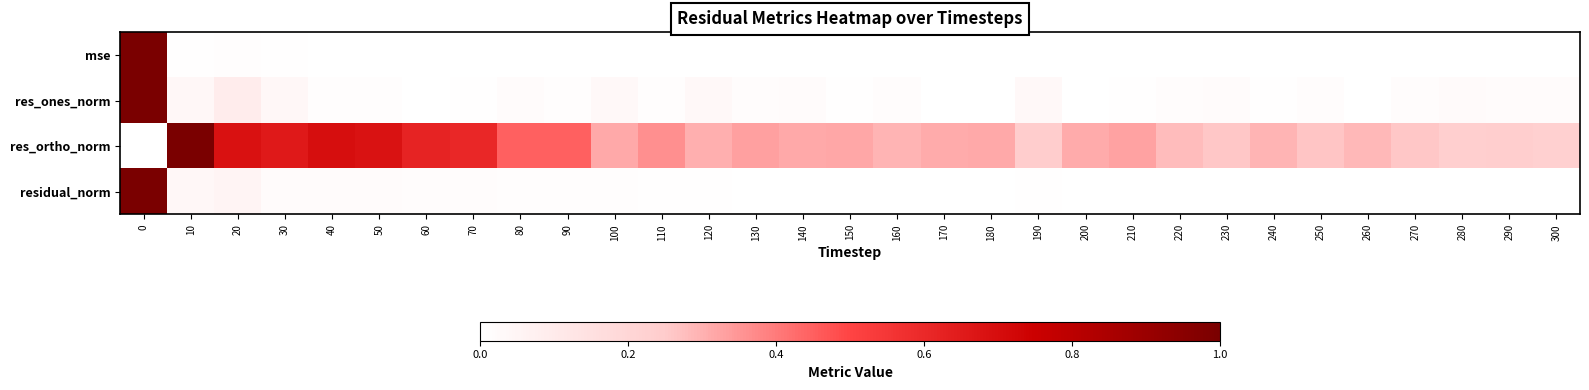

Reading right to left, list all the values displayed in this chart.

mse: 300=0.0	290=0.0	280=0.0	270=0.0	260=0.0	250=0.0	240=0.0	230=0.0	220=0.0	210=0.0	200=0.0	190=0.0	180=0.0	170=0.0	160=0.0	150=0.0	140=0.0	130=0.0	120=0.0	110=0.0	100=0.0	90=0.0	80=0.0	70=0.0	60=0.0	50=0.0	40=0.0	30=0.0	20=0.0	10=0.0	0=1.0
res_ones_norm: 300=0.0	290=0.0	280=0.0	270=0.0	260=0.0	250=0.0	240=0.0	230=0.0	220=0.0	210=0.0	200=0.0	190=0.0	180=0.0	170=0.0	160=0.0	150=0.0	140=0.0	130=0.0	120=0.0	110=0.0	100=0.0	90=0.0	80=0.0	70=0.0	60=0.0	50=0.0	40=0.0	30=0.0	20=0.1	10=0.0	0=1.0
res_ortho_norm: 300=0.2	290=0.2	280=0.2	270=0.3	260=0.3	250=0.3	240=0.3	230=0.3	220=0.3	210=0.3	200=0.3	190=0.2	180=0.3	170=0.3	160=0.3	150=0.3	140=0.3	130=0.3	120=0.3	110=0.4	100=0.3	90=0.4	80=0.4	70=0.6	60=0.6	50=0.7	40=0.7	30=0.7	20=0.7	10=1.0	0=0.0
residual_norm: 300=0.0	290=0.0	280=0.0	270=0.0	260=0.0	250=0.0	240=0.0	230=0.0	220=0.0	210=0.0	200=0.0	190=0.0	180=0.0	170=0.0	160=0.0	150=0.0	140=0.0	130=0.0	120=0.0	110=0.0	100=0.0	90=0.0	80=0.0	70=0.0	60=0.0	50=0.0	40=0.0	30=0.0	20=0.1	10=0.0	0=1.0